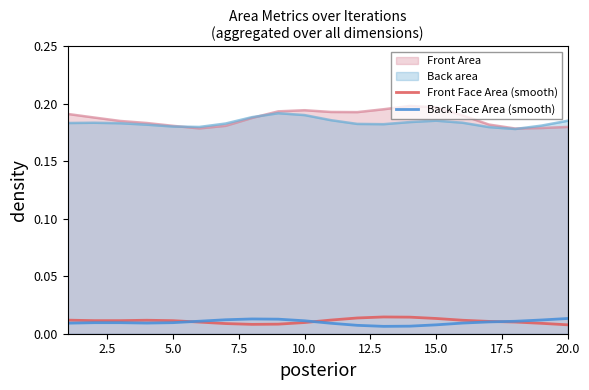

True or false: Back Face Area (smooth) and Front Area cross at least once.

False